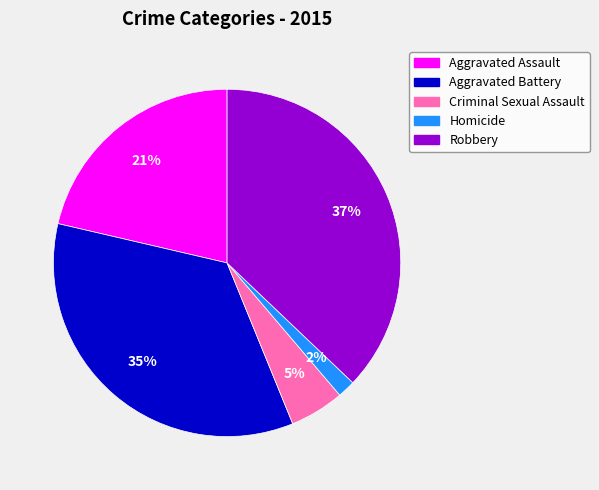

How many segments does this pie chart have?

5